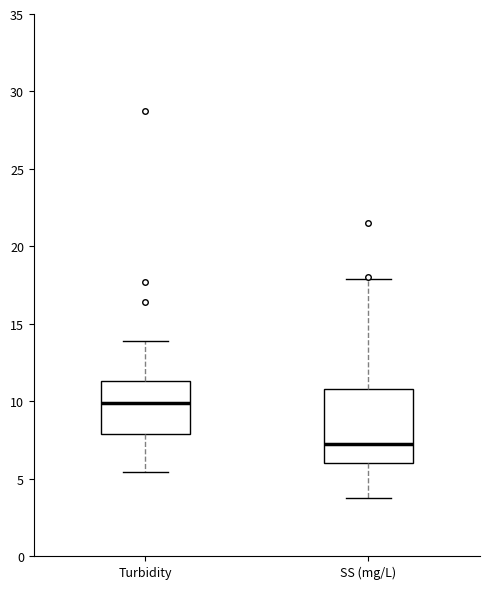

Reading left to right, read every box against the y-axis: the position of its median line, the range the box covers, and the ends of its whiskers. The values are not printed on the chart, so give them approximately, as read against the axis.

Turbidity: median 10.0, box 8.0 to 11.5, whiskers 5.5 to 14.0
SS (mg/L): median 7.0, box 6.0 to 11.0, whiskers 4.0 to 18.0